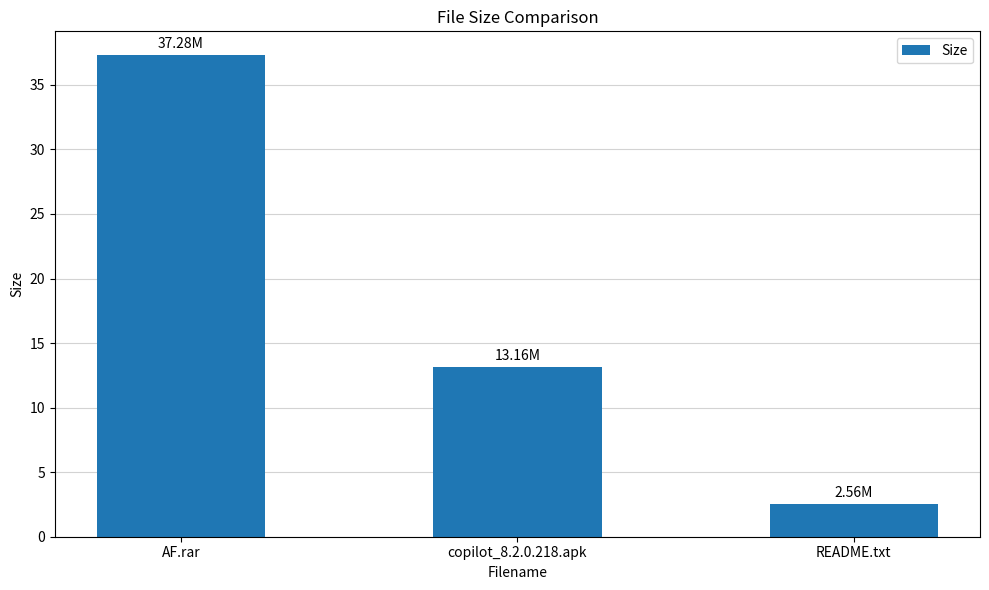

What is the ratio of the value at README.txt to the value at copilot_8.2.0.218.apk?

0.2